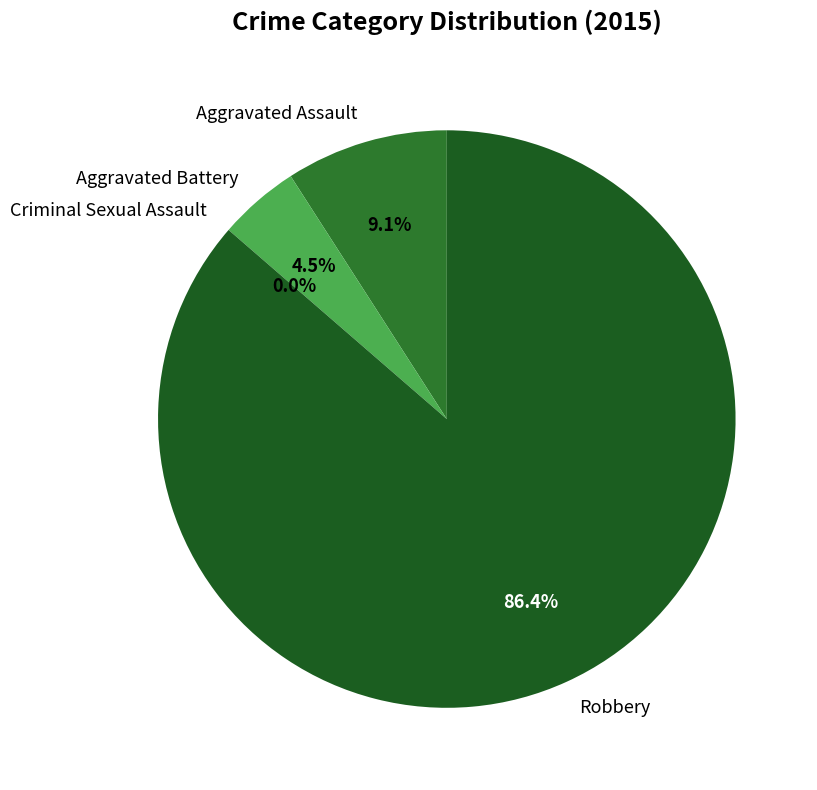

To the nearest percent, what portion does Aggravated Assault represent?

9%